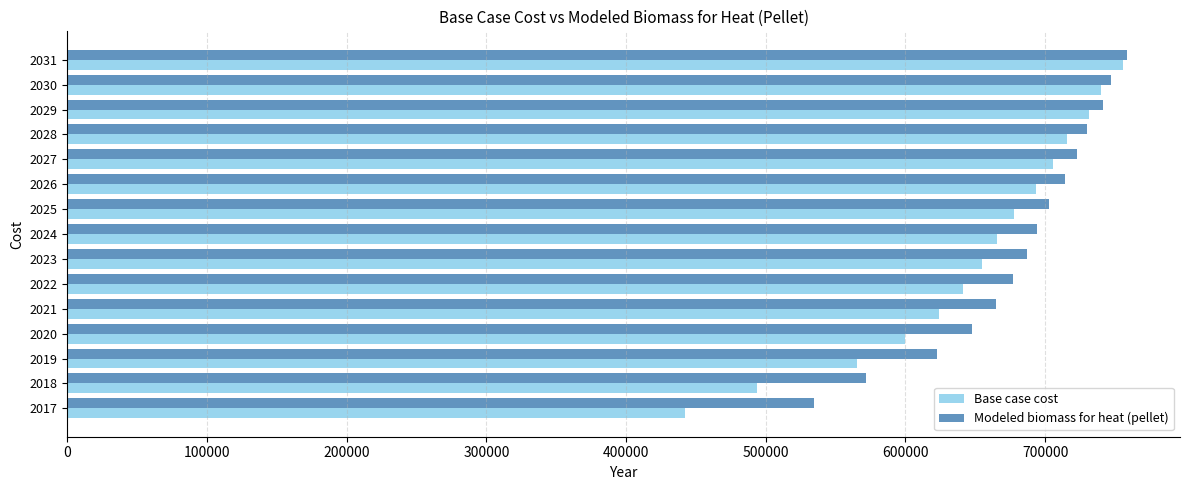

Which series has the widest spread of values?

Base case cost